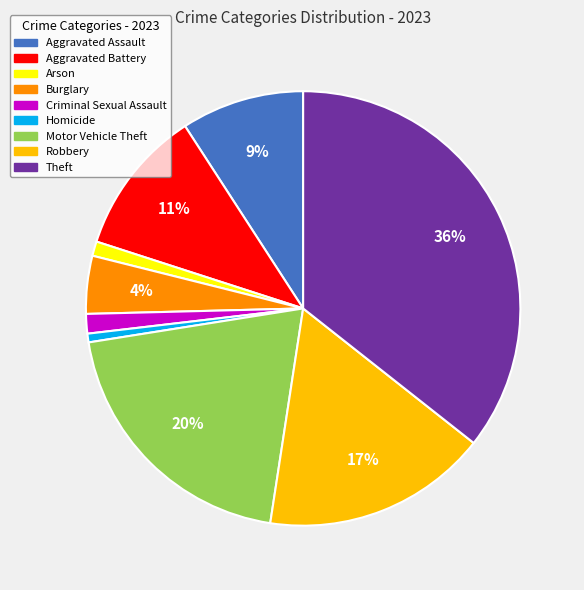

To the nearest percent, what is the difference between the largest and smallest slice percentages?

35%